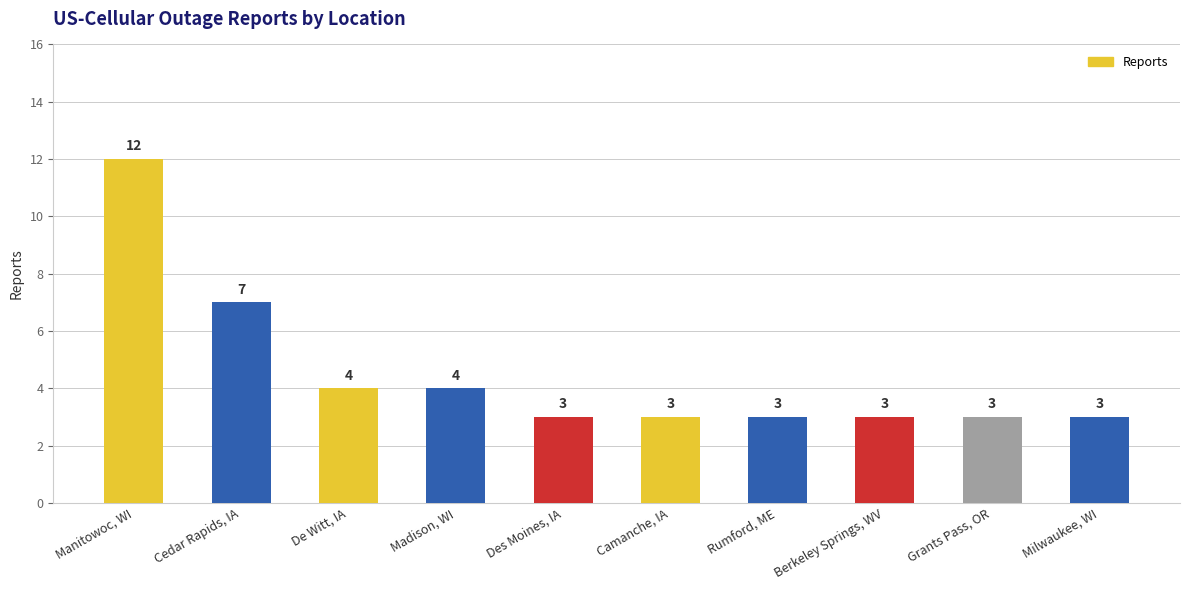

What is the change in value from Manitowoc, WI to Des Moines, IA?

-9